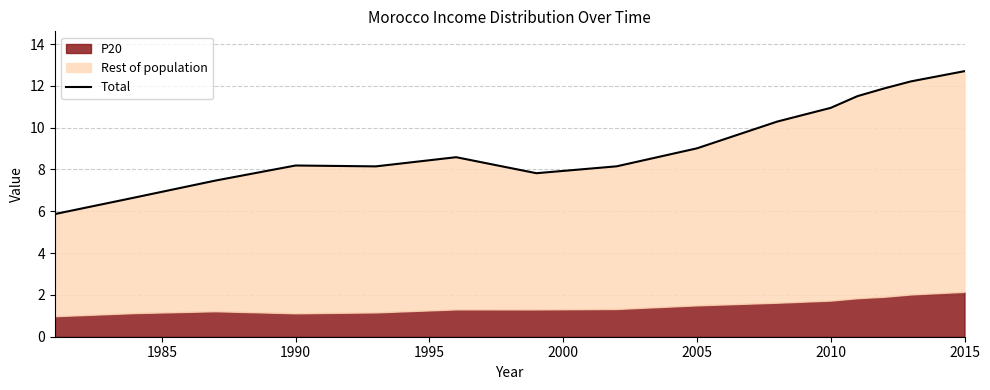

How many data points are above 8?

11